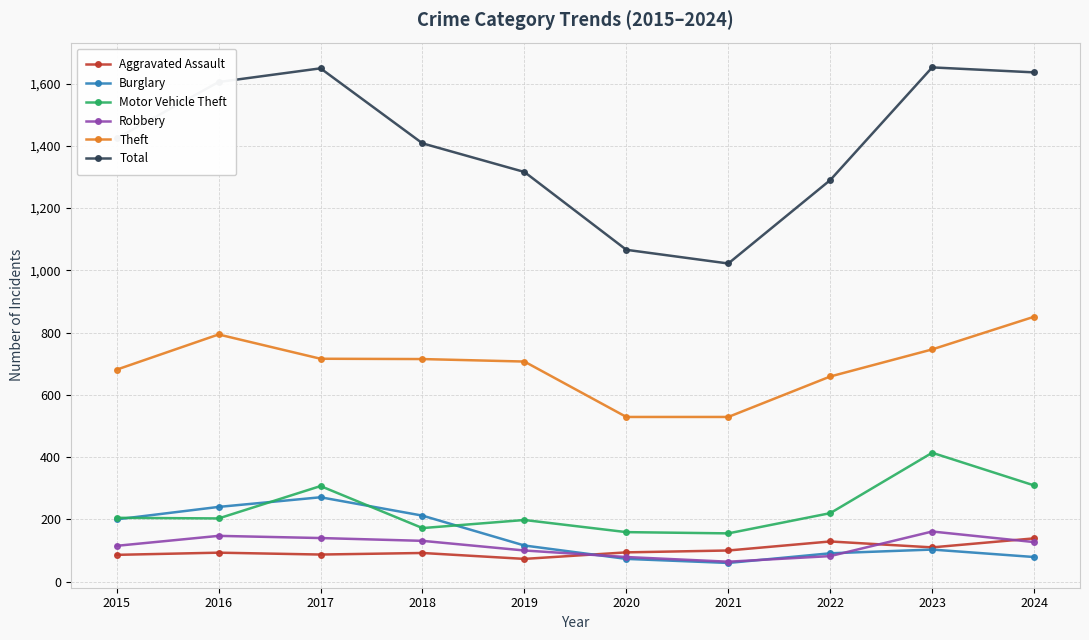

How many data points in Aggravated Assault are less than 94?

5